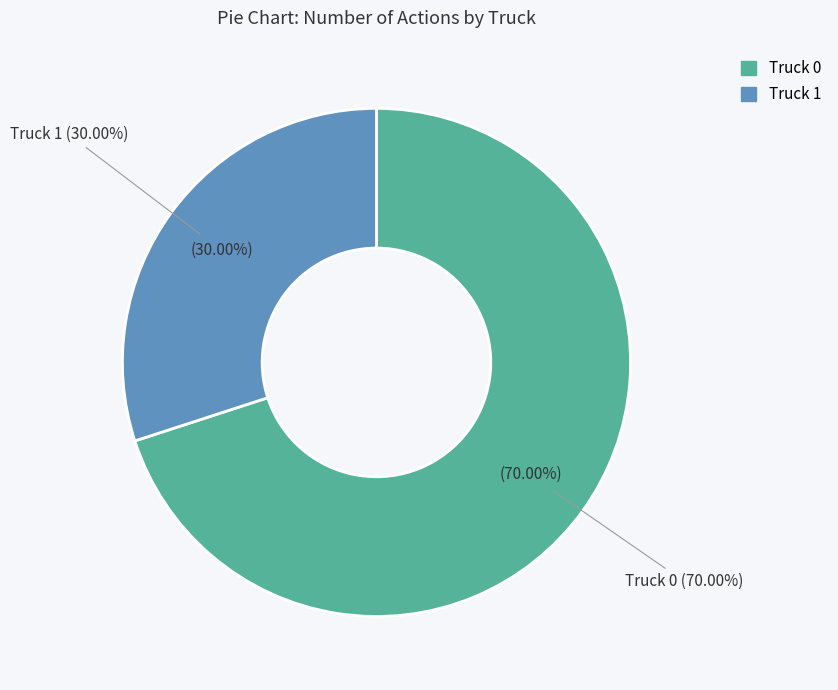

To the nearest percent, what portion does Truck 1 represent?

30%